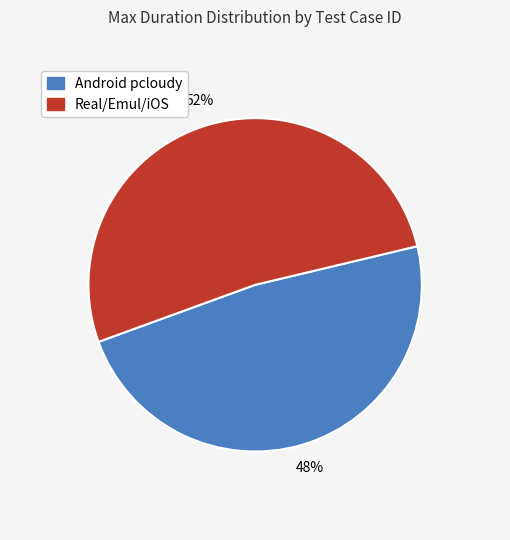

Does any single category account for the majority?

Yes